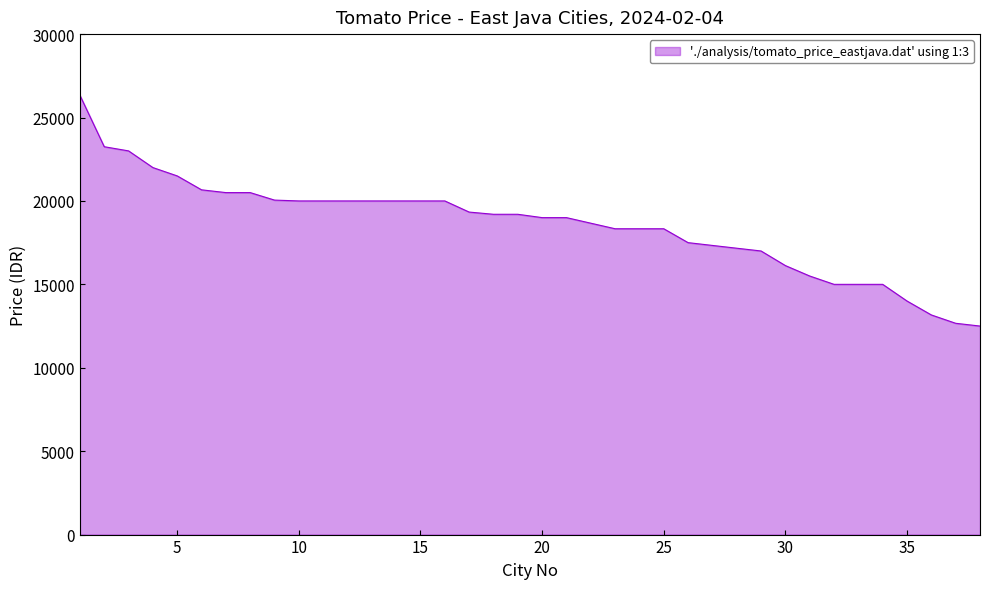

What is the maximum value shown in the chart?

26333